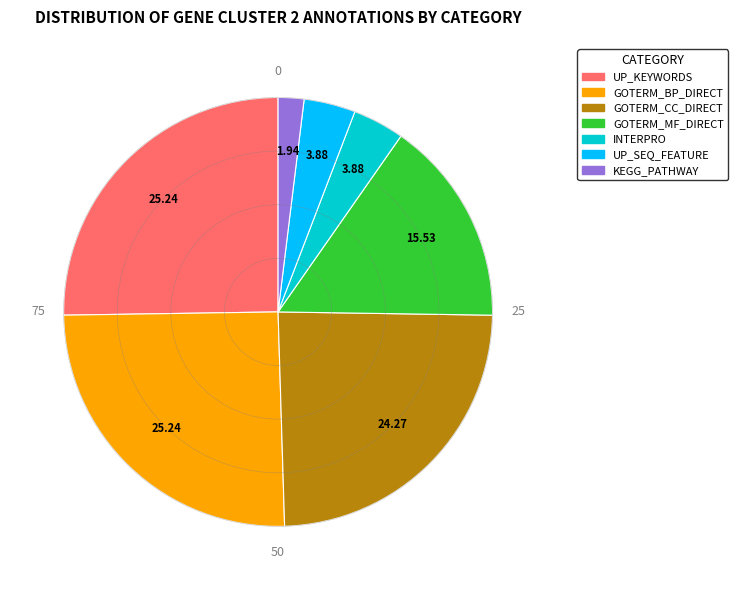

Which category has the smallest portion of the pie?

KEGG_PATHWAY